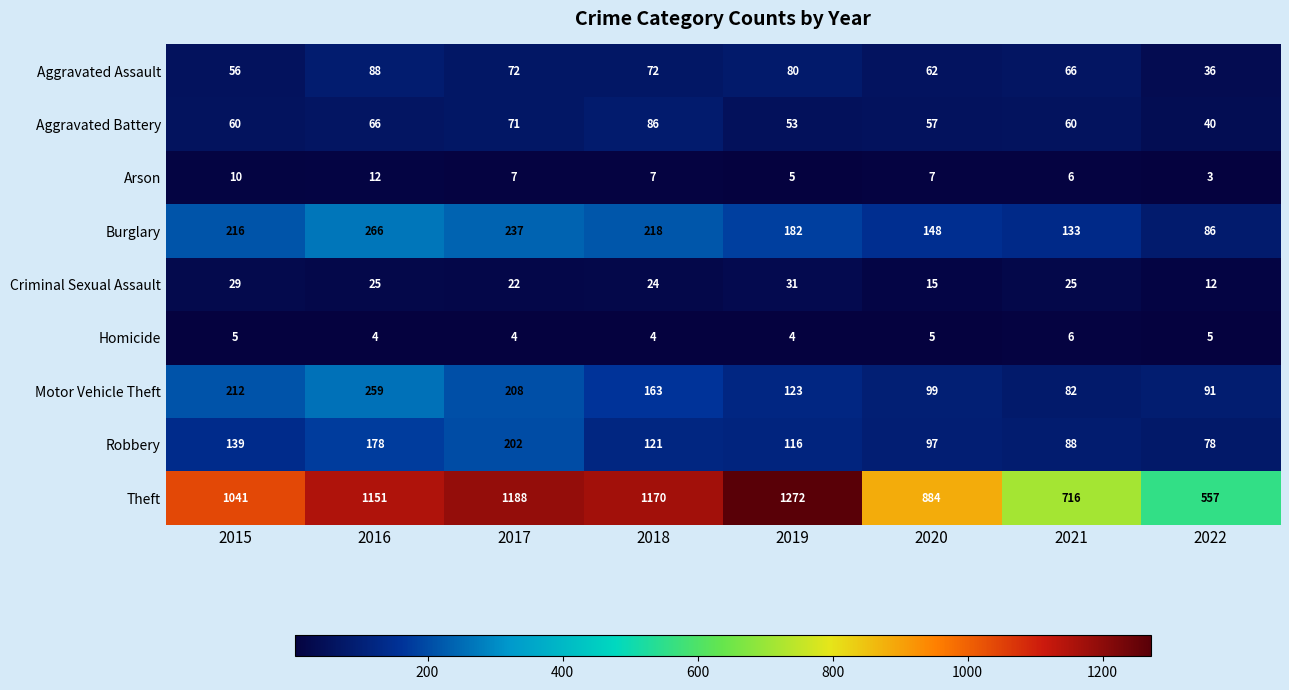

At which label does Motor Vehicle Theft first exceed 163?

2015